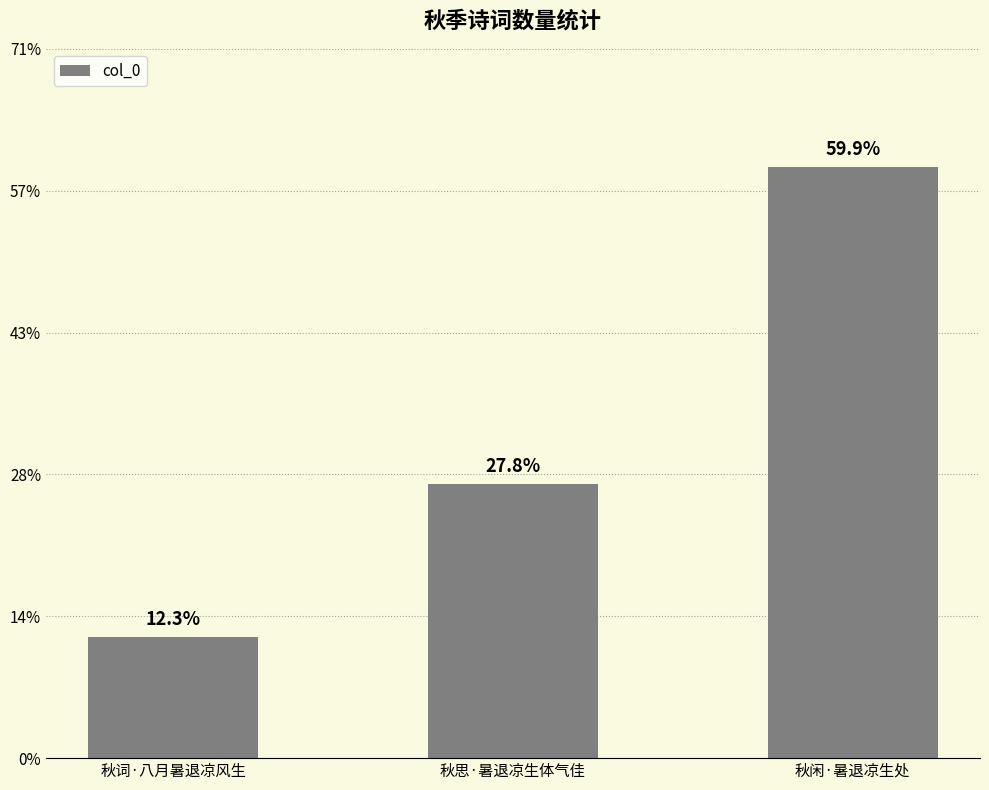

Rank the categories by value from lowest to highest.

秋词·八月暑退凉风生, 秋思·暑退凉生体气佳, 秋闲·暑退凉生处